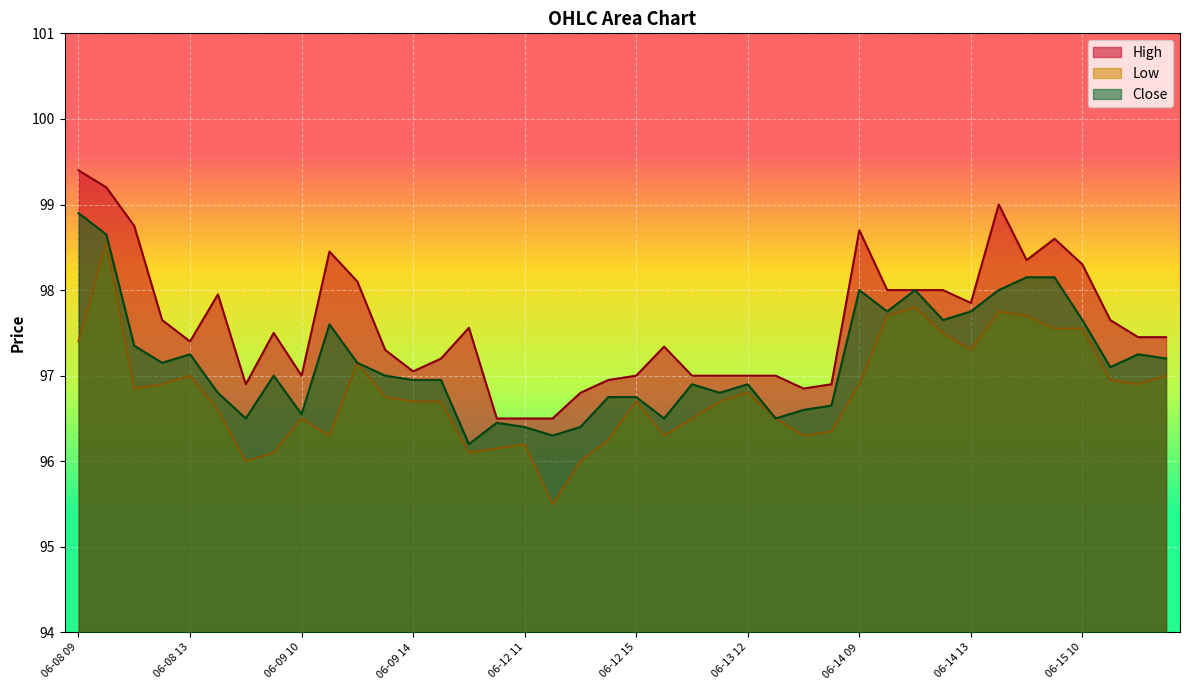

Rank the series at 06-13 12 from lowest to highest value.

Low, Close, High